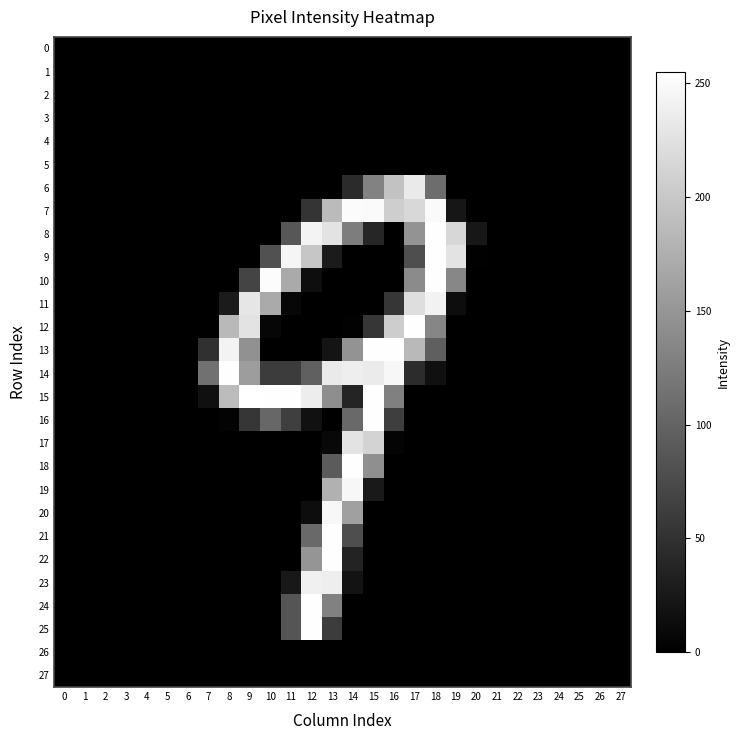

At which category is the sum across all series the highest?

13